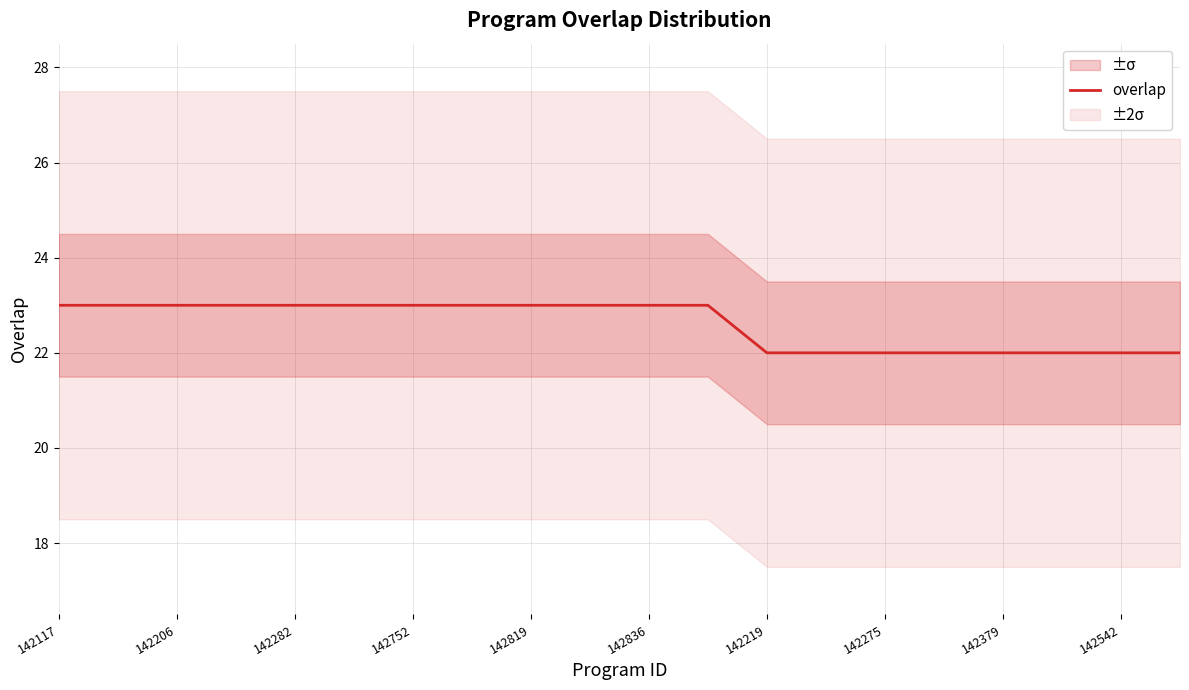

Is it true that overlap equals 11 at 142206?

False